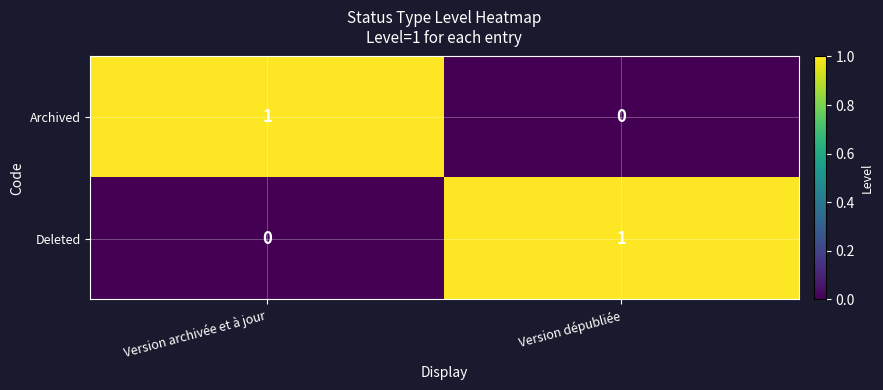

What is the total value across all series at Version archivée et à jour?

1